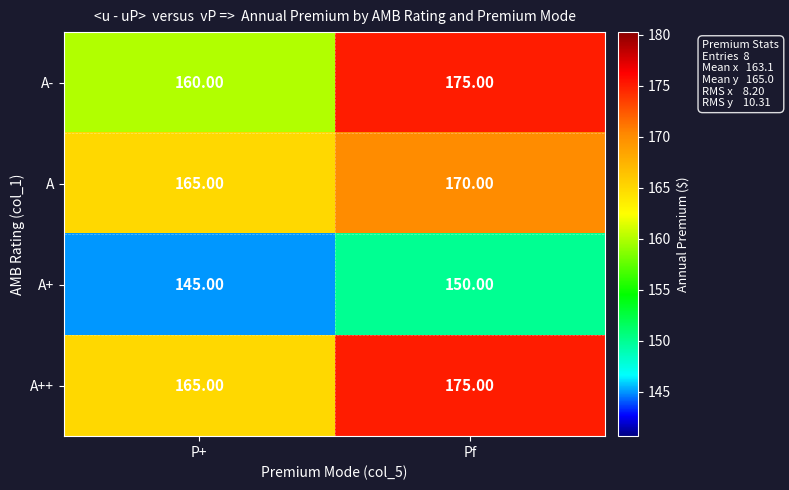

What is the difference between the highest and lowest values at Pf?

25